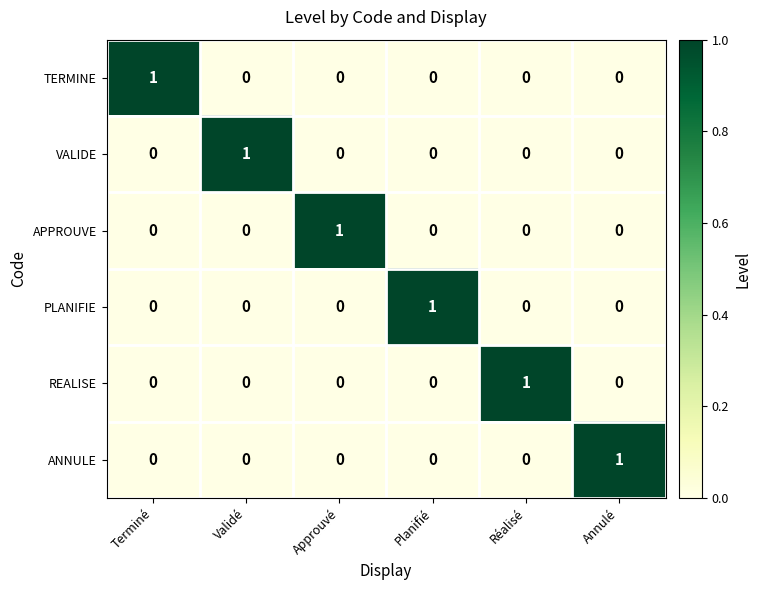

What is the total value across all series at Terminé?

1